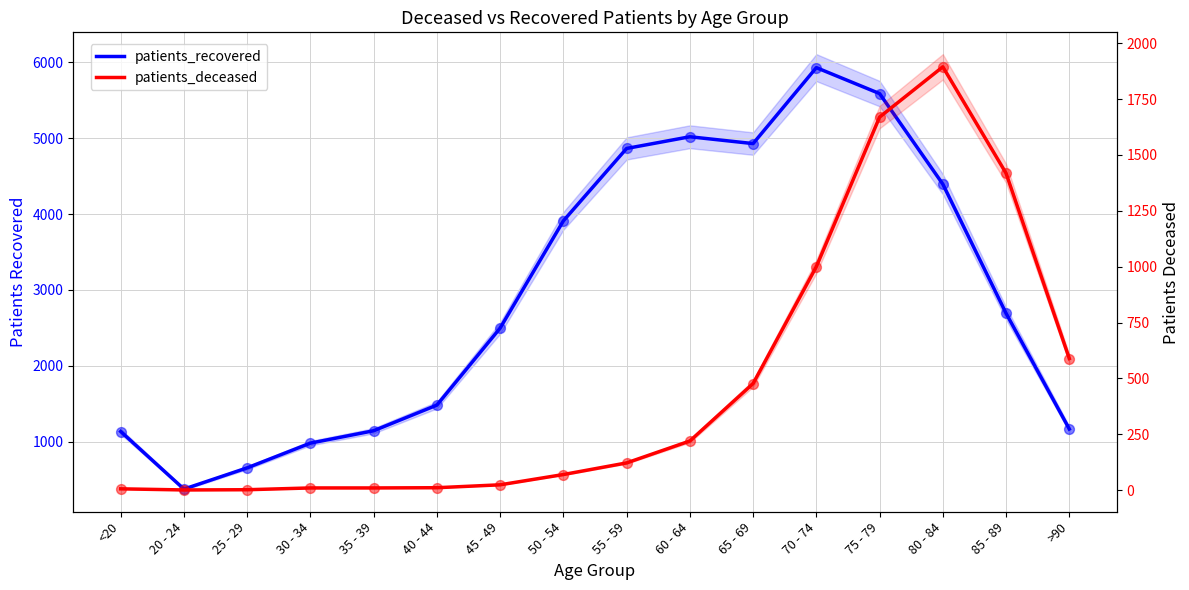

Which series contains the highest Y value?

patients_recovered